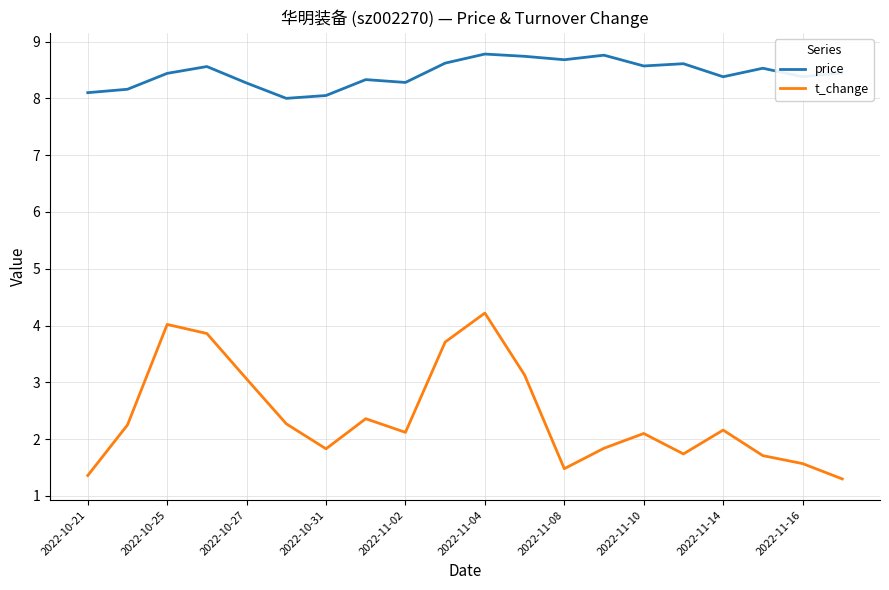

What is the difference between the maximum and minimum values in the price series?

0.8